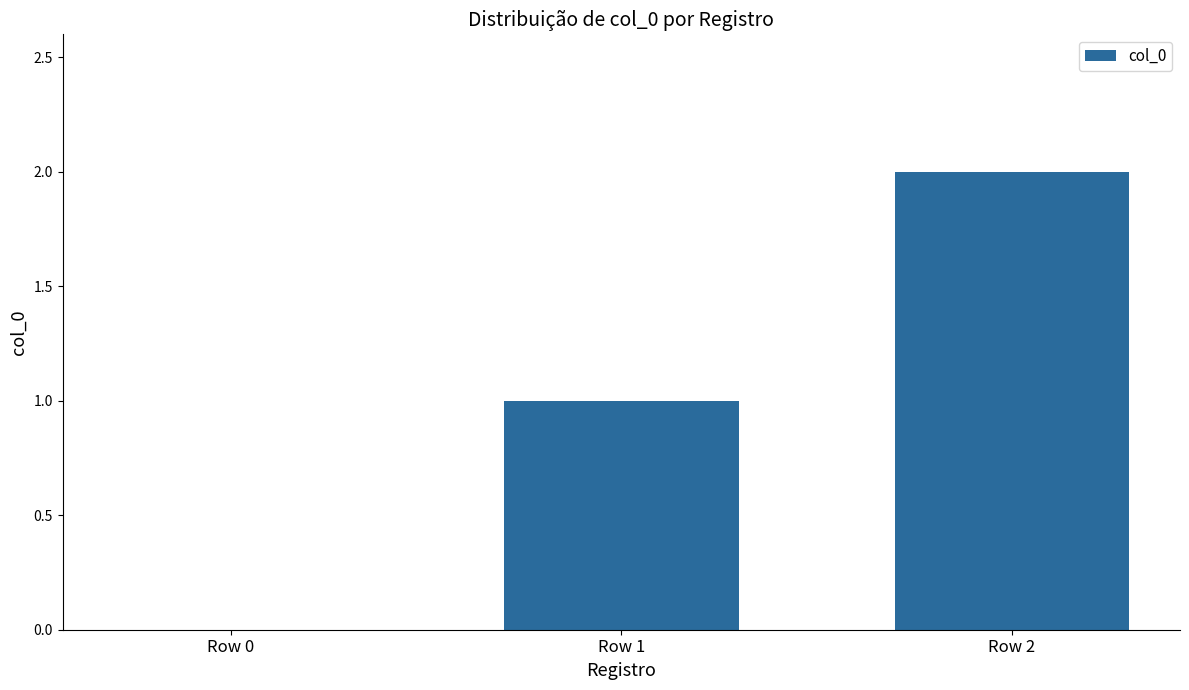

How many positive values are there?

2